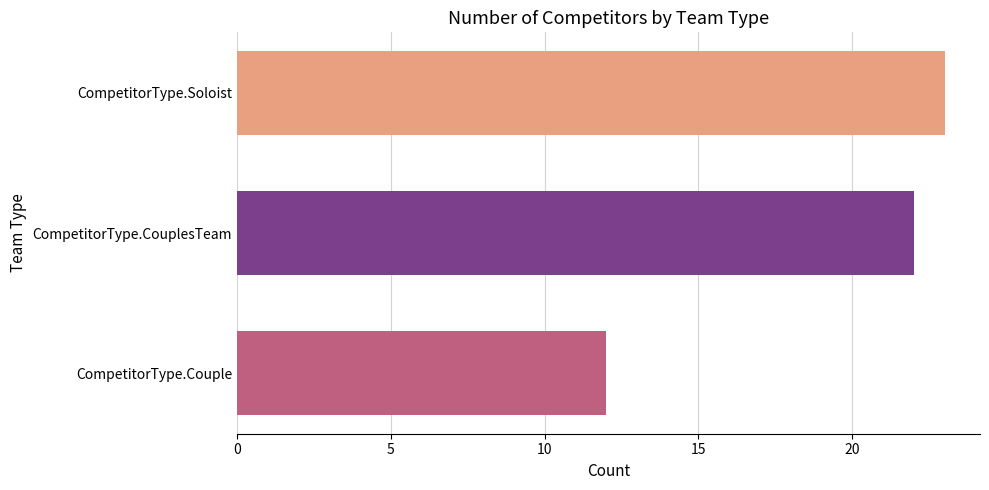

How many bars are there in total?

3